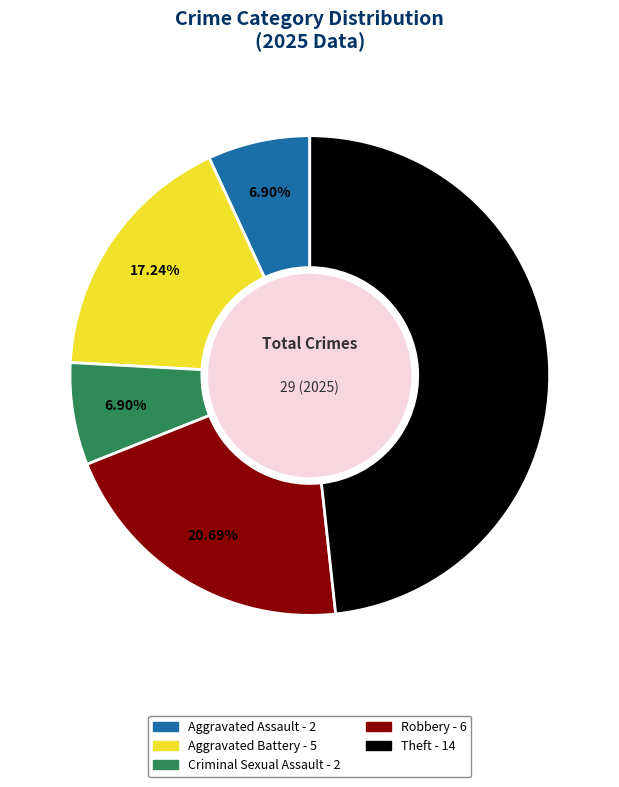

Is there a majority slice in this chart?

No